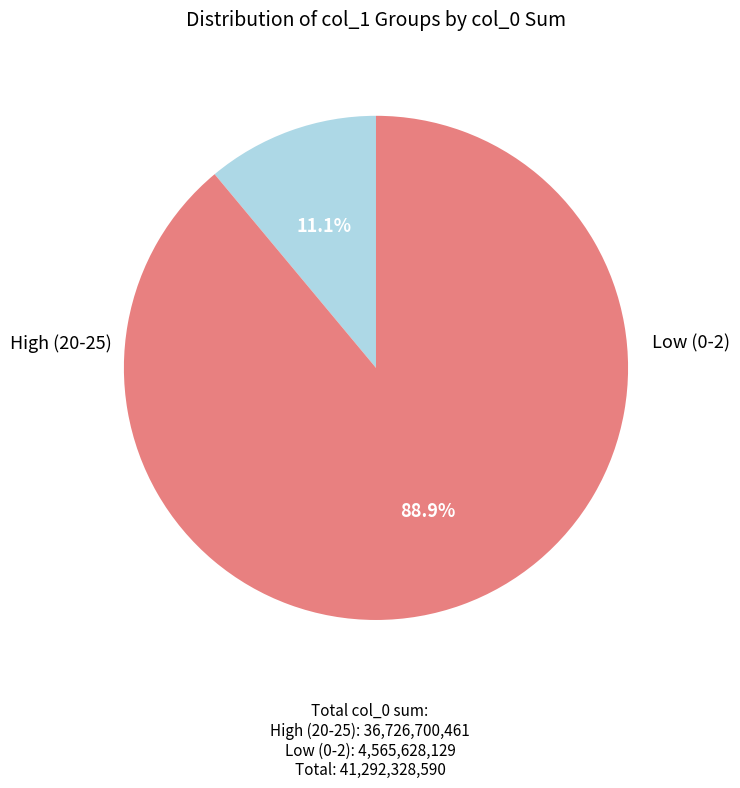

How many slices are in this pie chart?

2